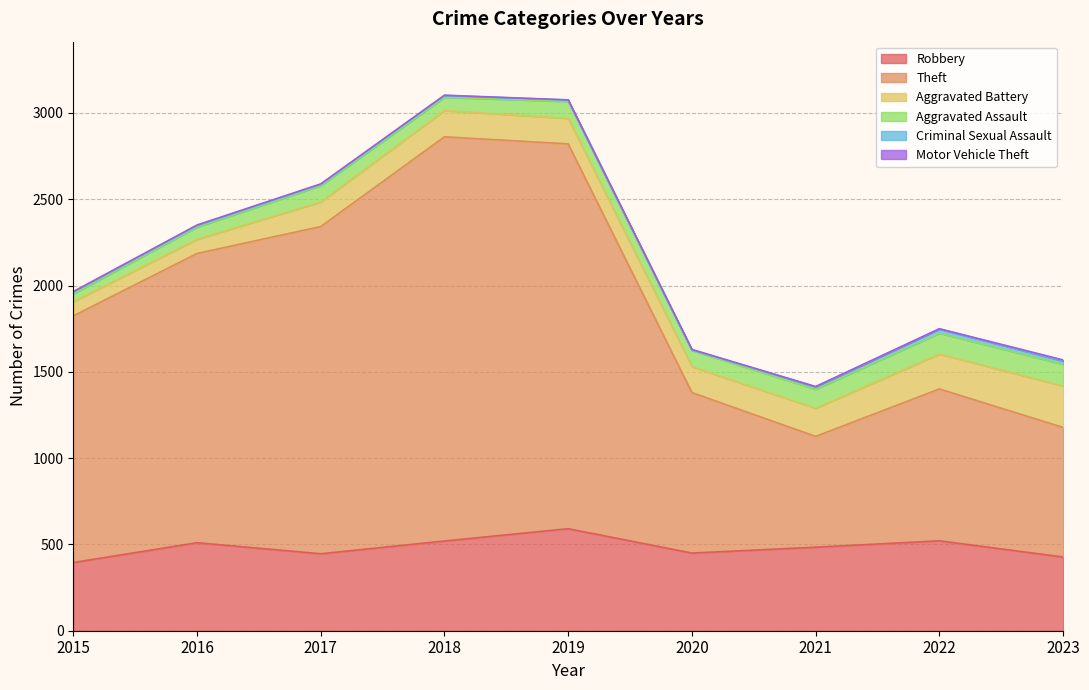

Does the chart have visible grid lines?

Yes